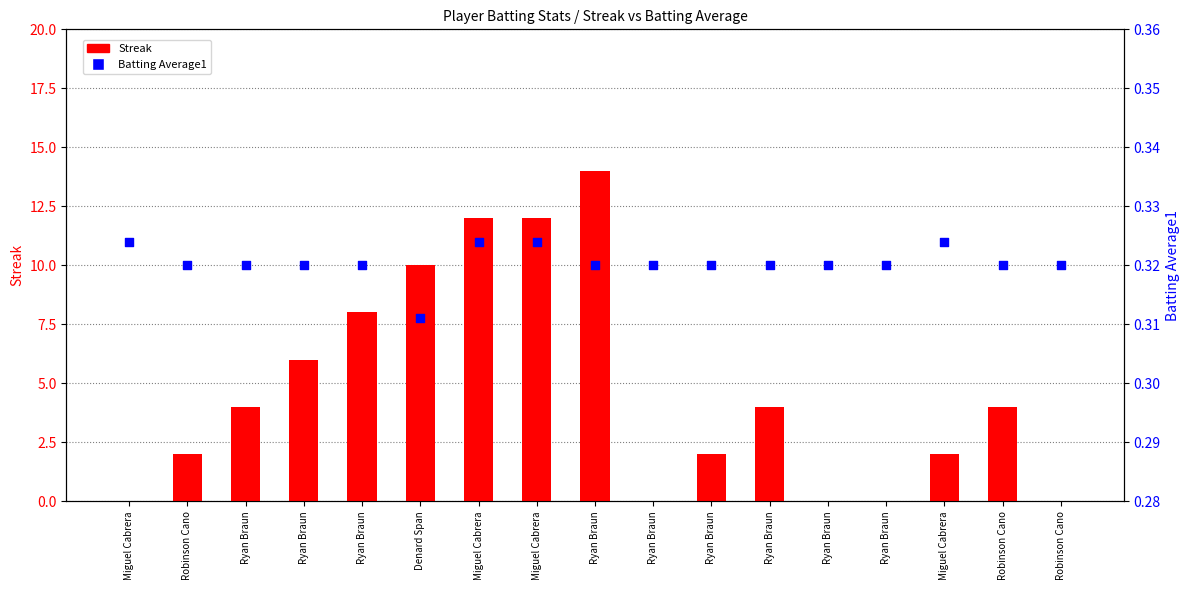

Is the value of Batting Average1 at Miguel Cabrera greater than the value of Streak at Miguel Cabrera?

Yes